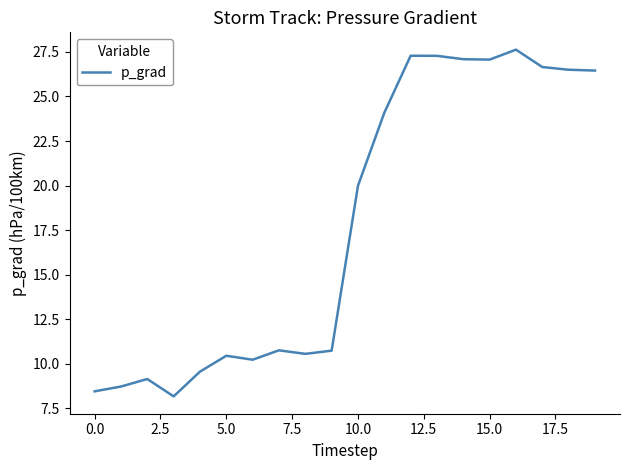

Is this an area chart (filled region under the line)?

No